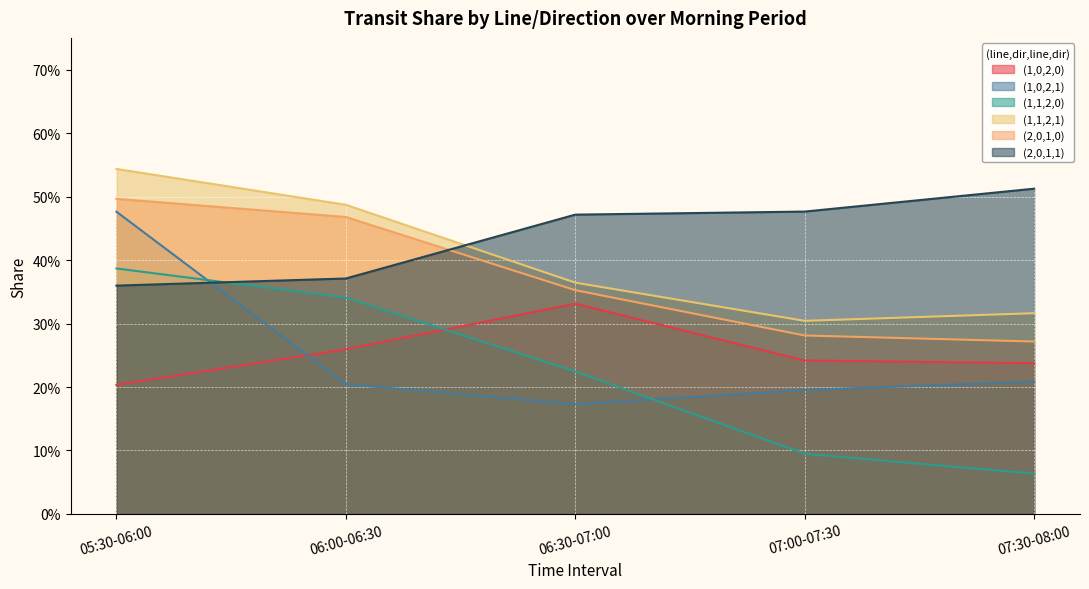

What is the label of the 5th point from the right?

05:30-06:00